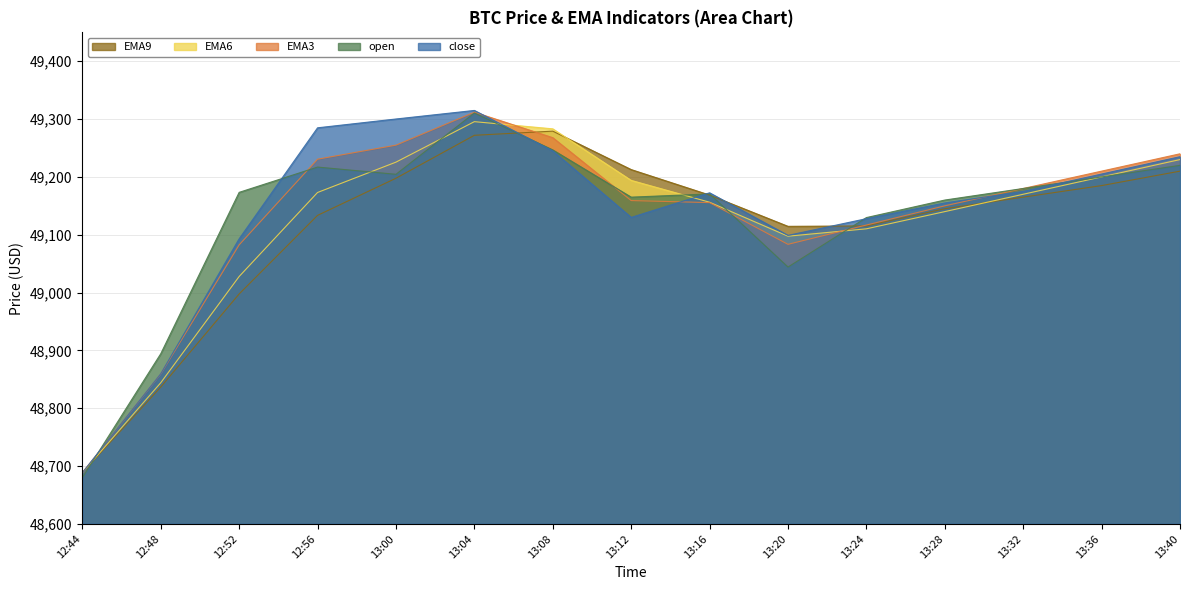

What is the spread (max minus min) of values at 13:04?

43.0